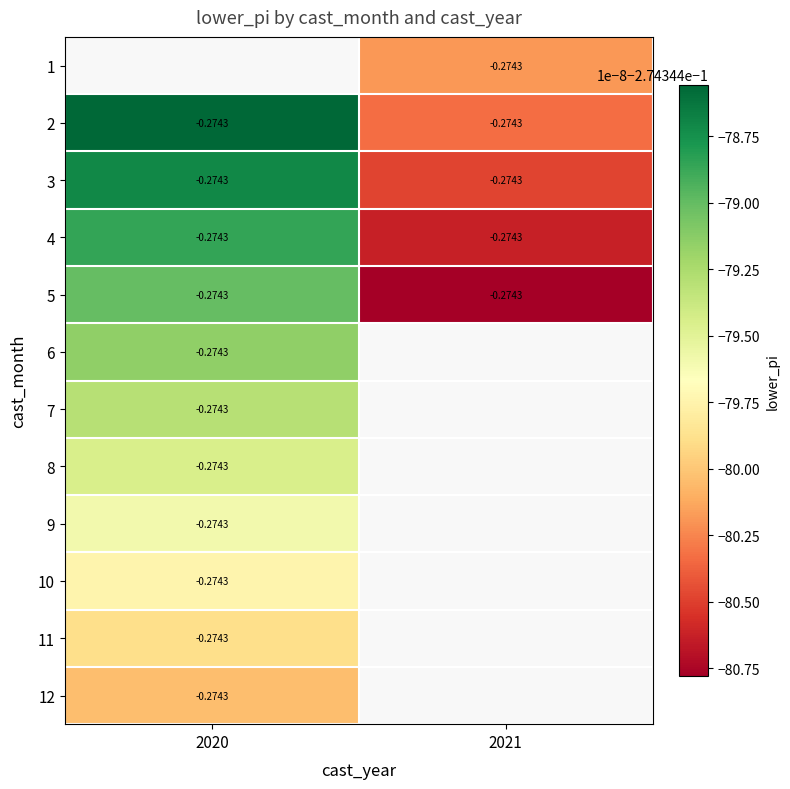

Which series has the largest total across all categories?

2